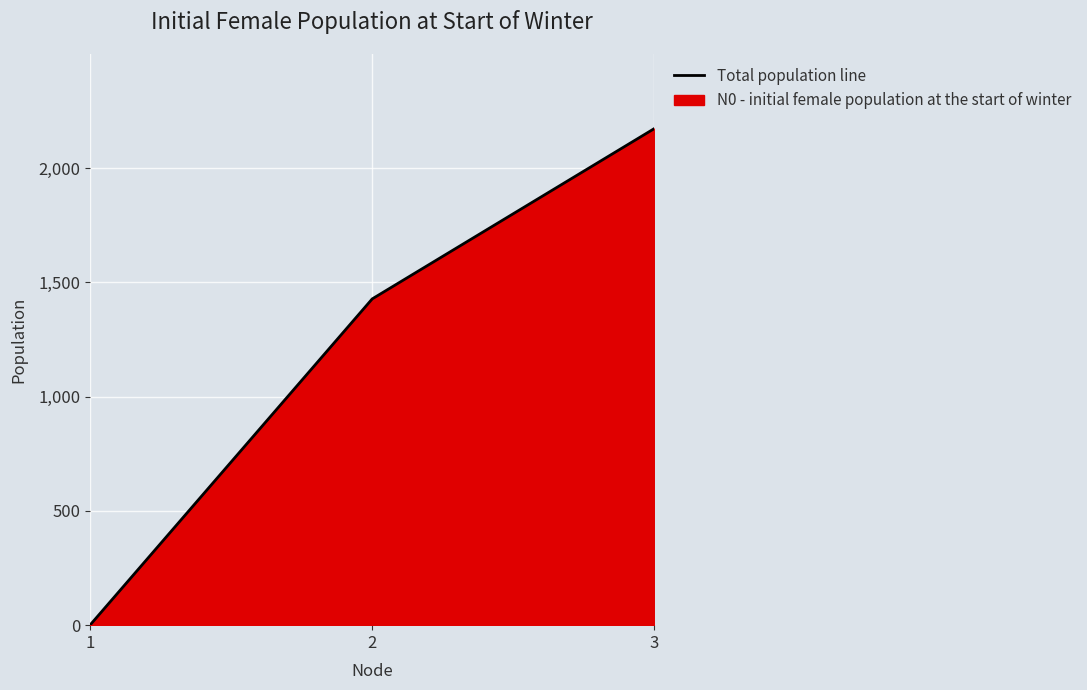

True or false: the data shows -1384.8 at 1.

False